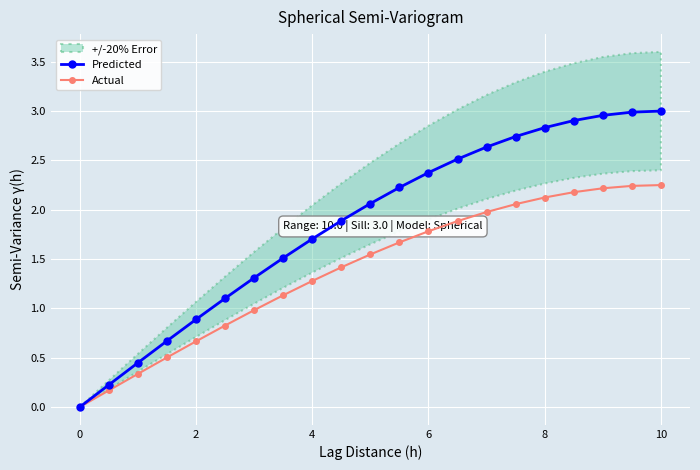

True or false: Predicted has more than 2 interior local peaks.

False